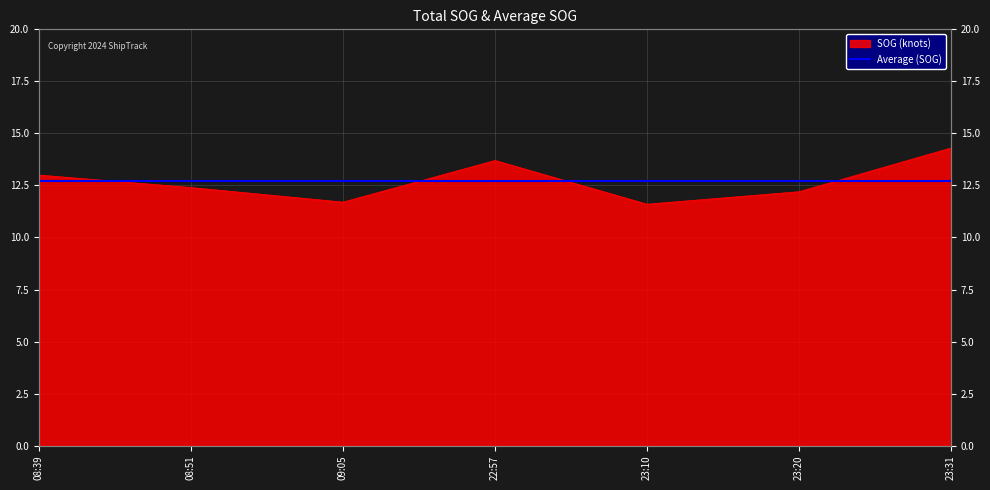

The value at 22:57 is 13.7. True or false?

True